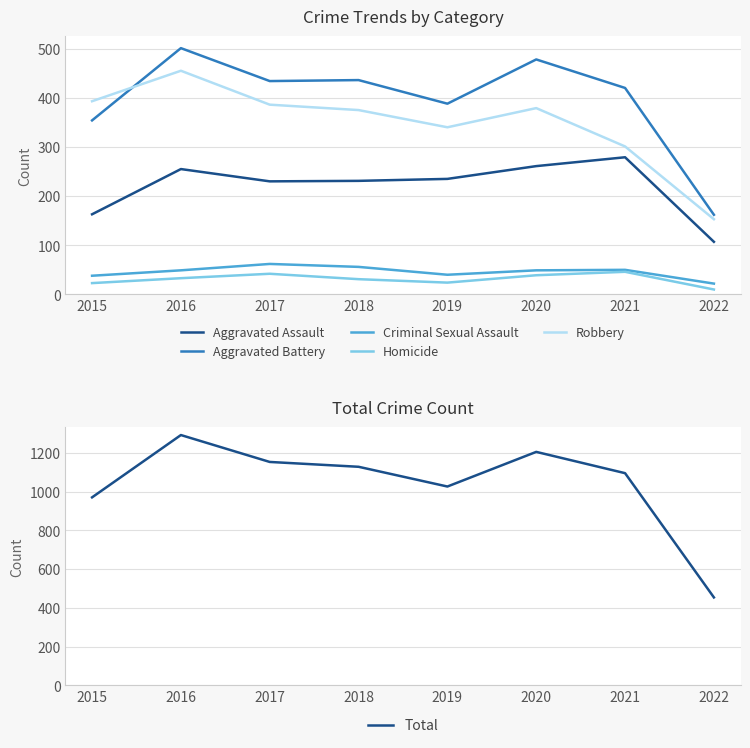

What are all the series names shown in the legend?

Aggravated Assault, Aggravated Battery, Criminal Sexual Assault, Homicide, Robbery, Total